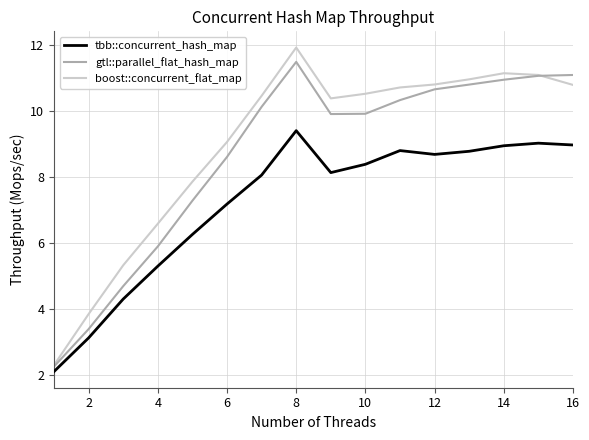

Rank the series by their average value, from lowest to highest.

tbb::concurrent_hash_map, gtl::parallel_flat_hash_map, boost::concurrent_flat_map